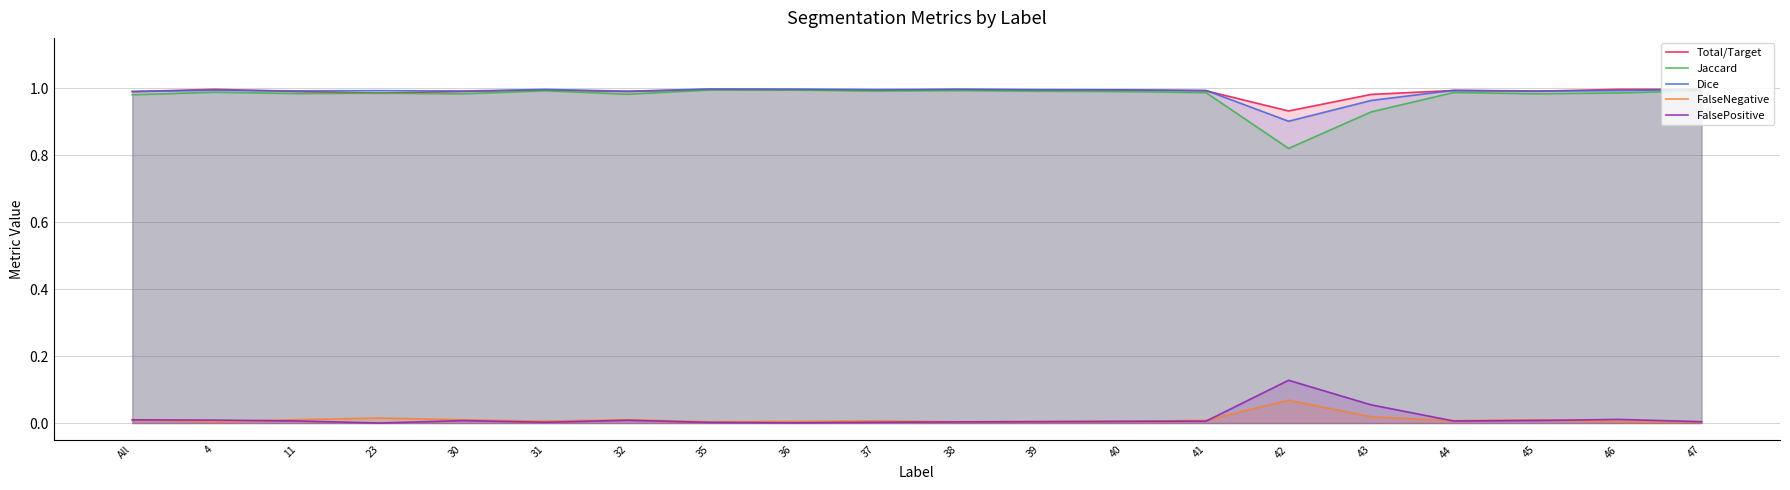

How many lines are shown in the chart?

5